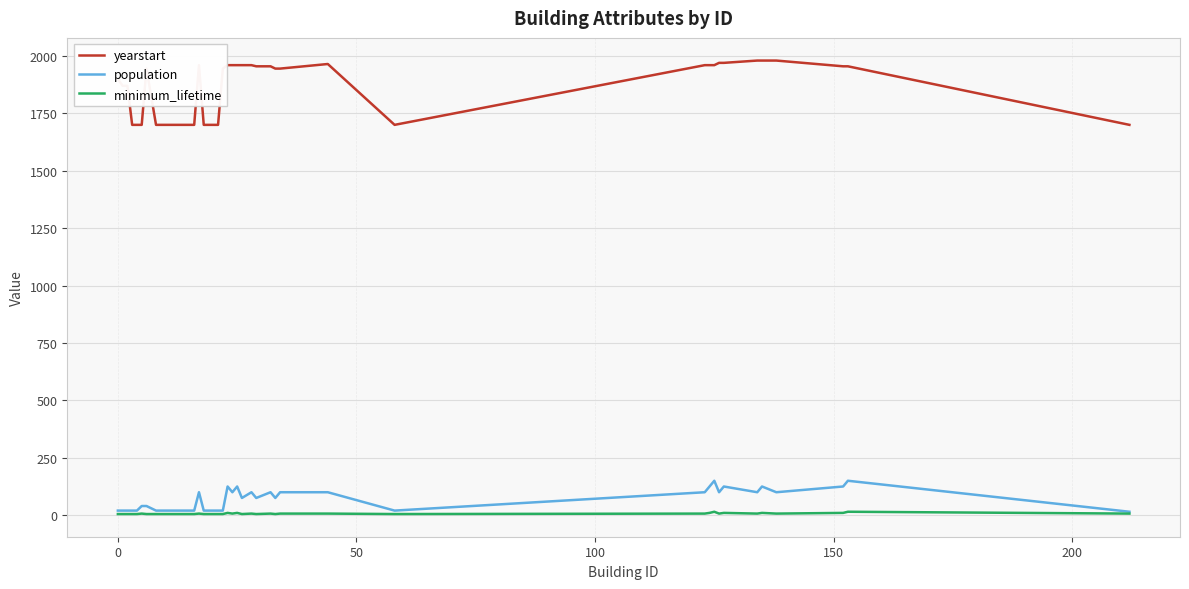

Which series has the widest spread of values?

yearstart